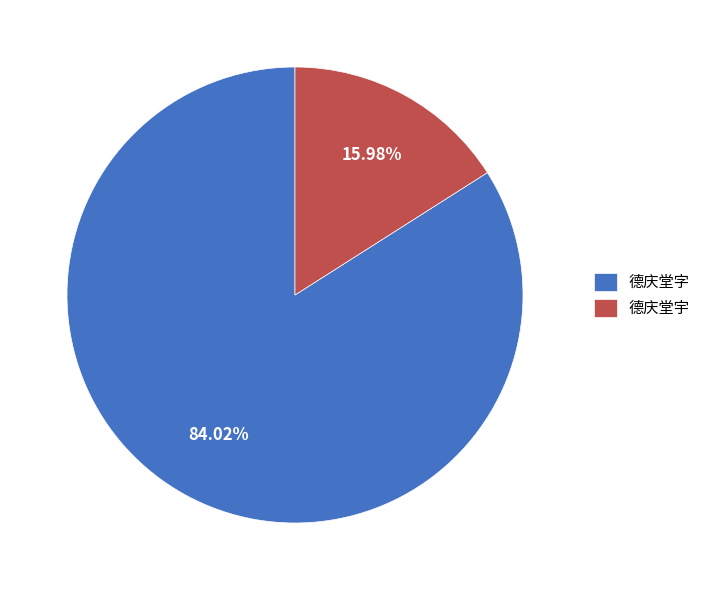

Rank the categories by value from highest to lowest.

德庆堂字, 德庆堂宇